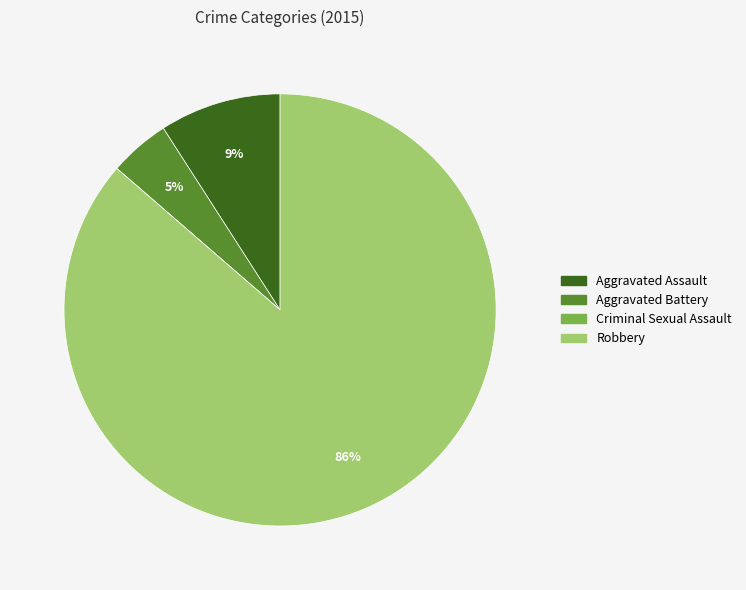

To the nearest percent, what is the difference between the largest and smallest slice percentages?

86%